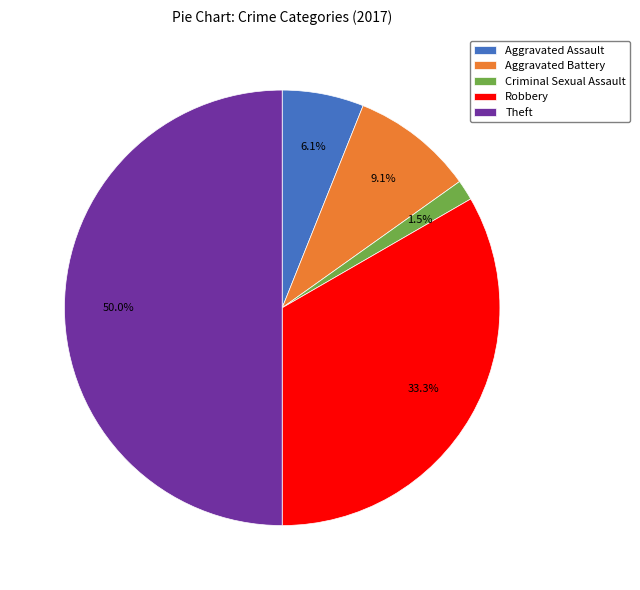

Which category has the smallest portion of the pie?

Criminal Sexual Assault